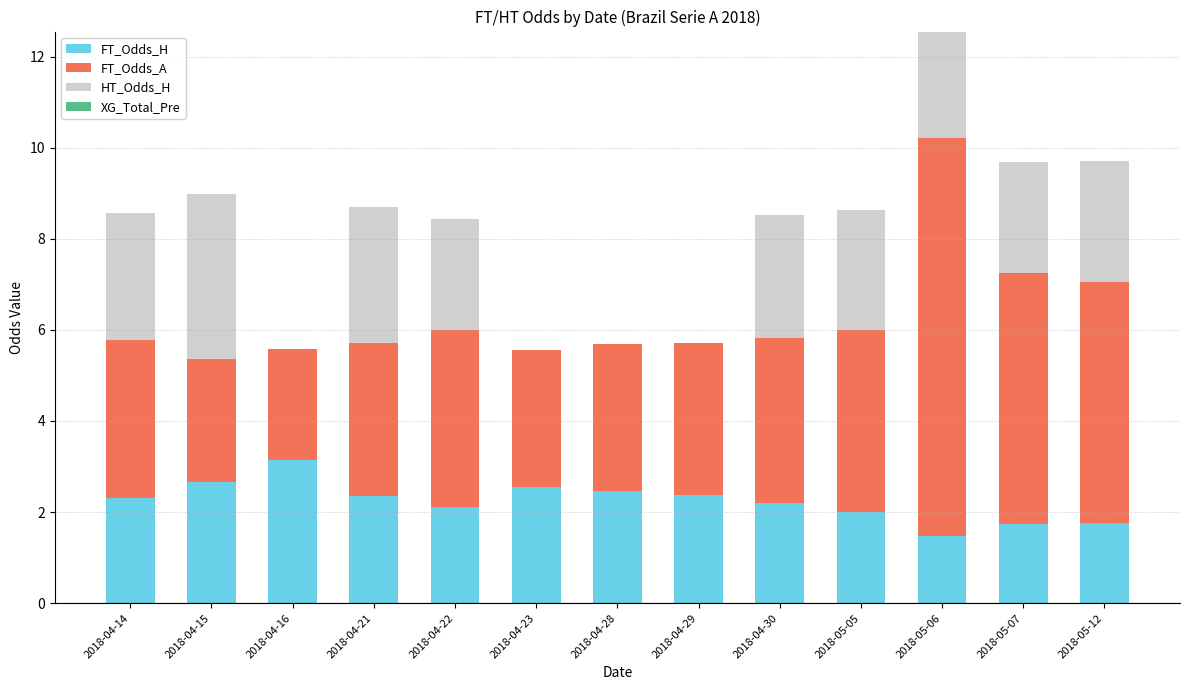

What is the total value across all series at 2018-04-29?

5.7